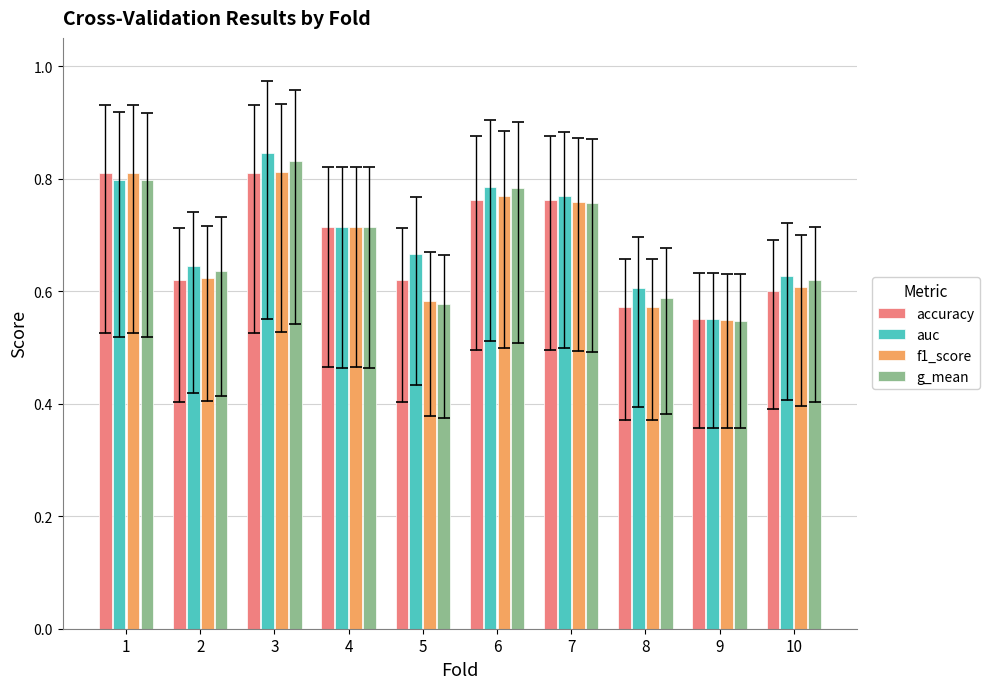

The value of g_mean at 4 is 0.7. True or false?

True